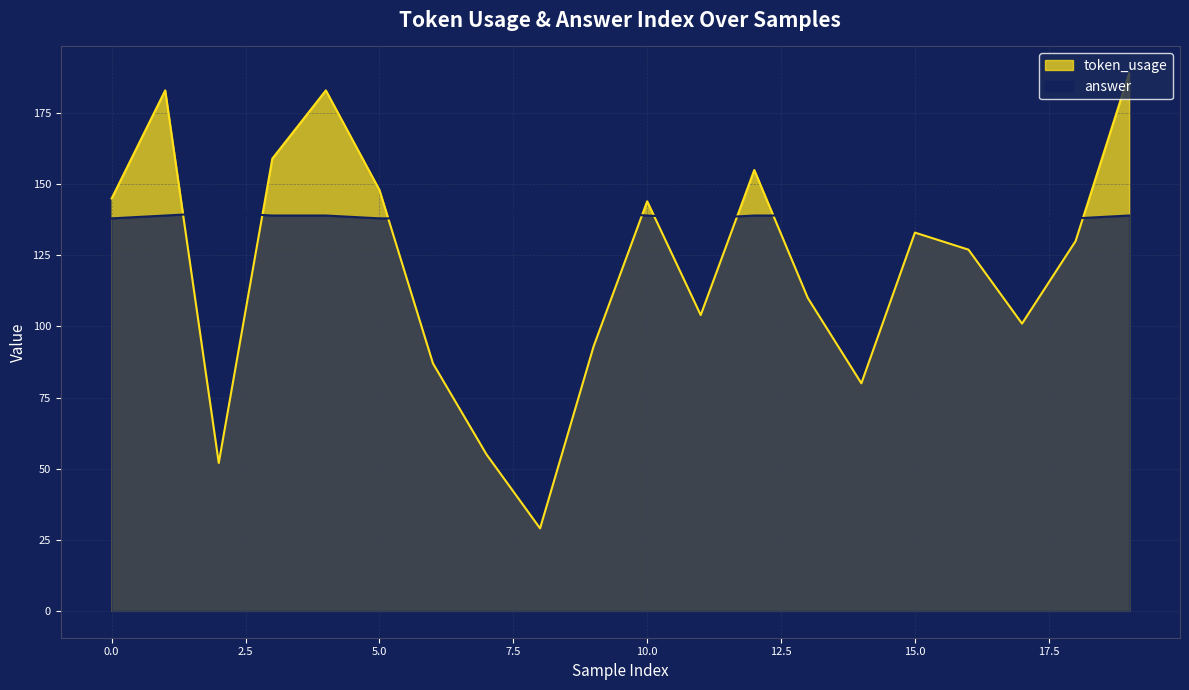

What is the difference between the token_usage values at 10 and 14?

64